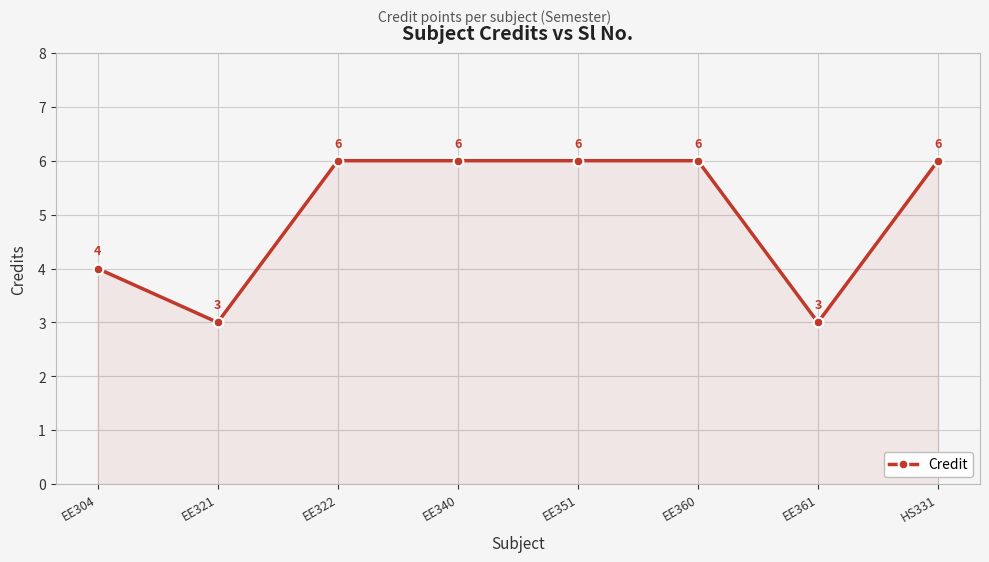

What is the minimum value shown in the chart?

3